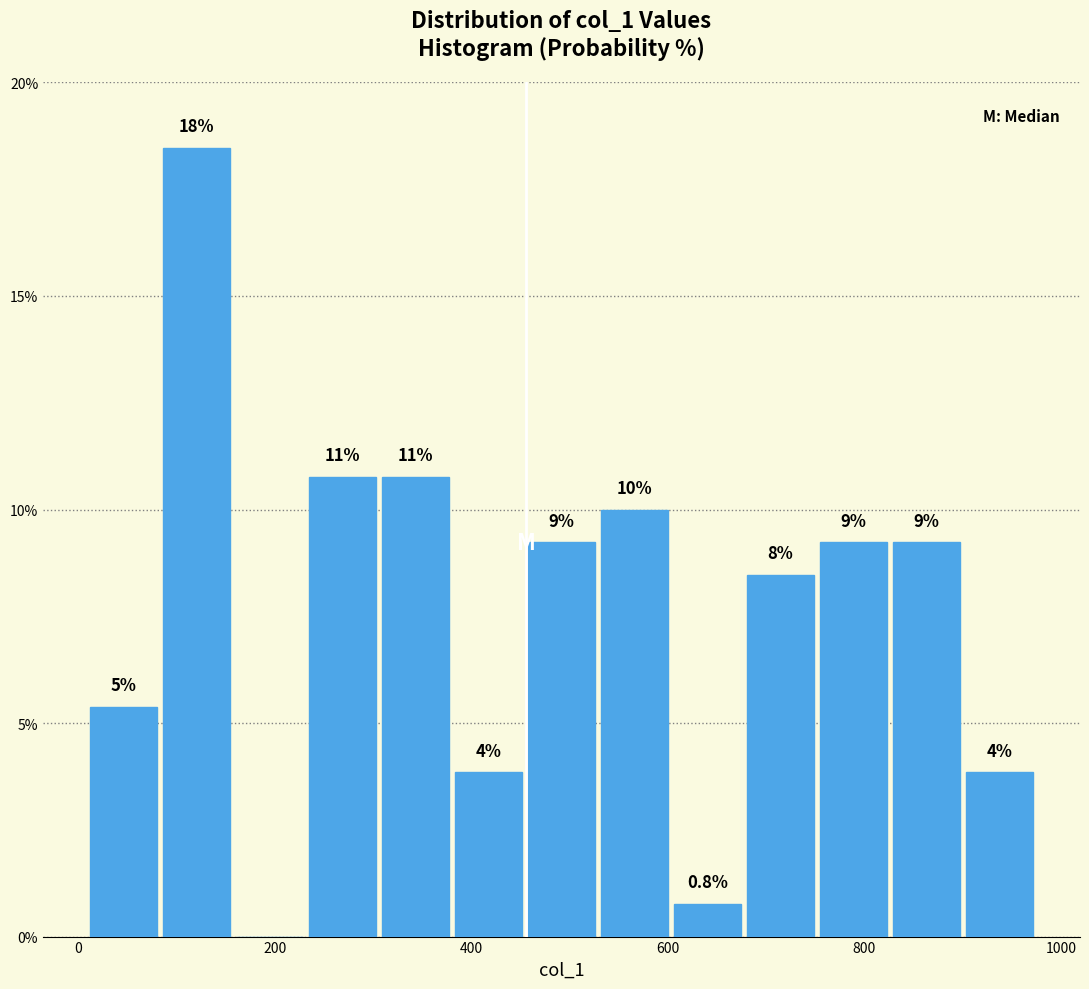

Around what value on the x-axis is the tallest bar? Give the approximate position of its centre, as read against the axis.

120